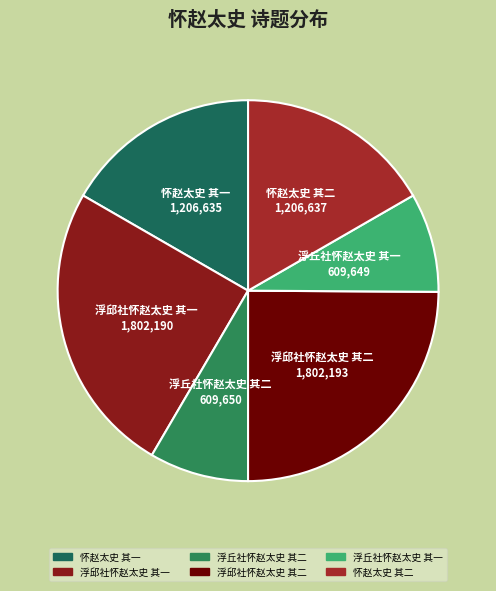

True or false: 浮邱社怀赵太史 其一 accounts for 17% of the total.

False